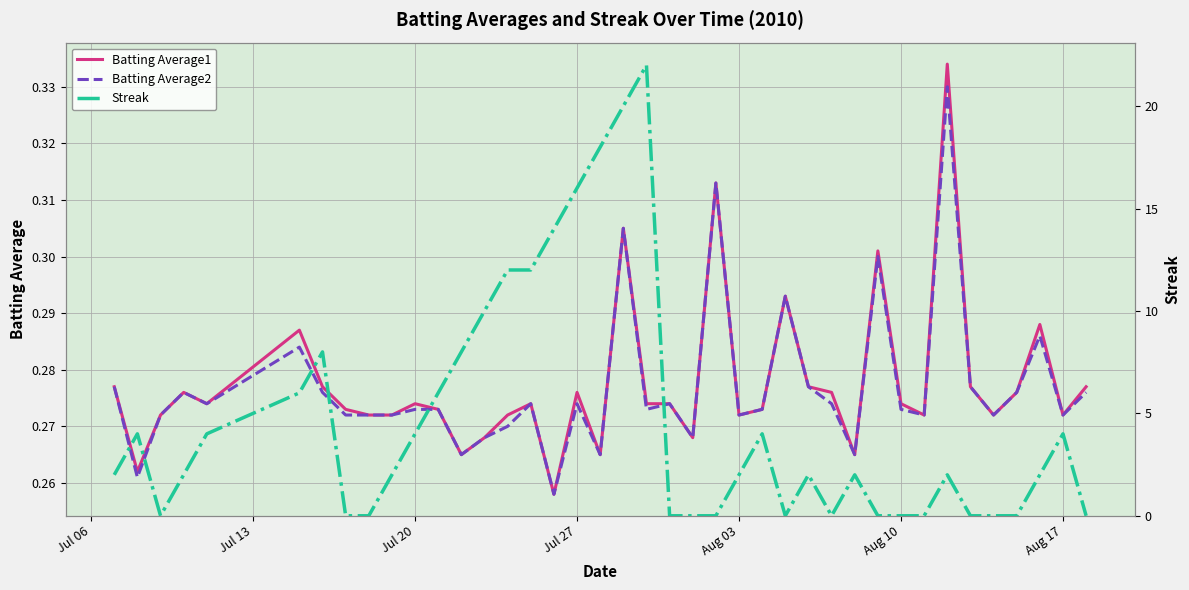

How many lines are shown in the chart?

3